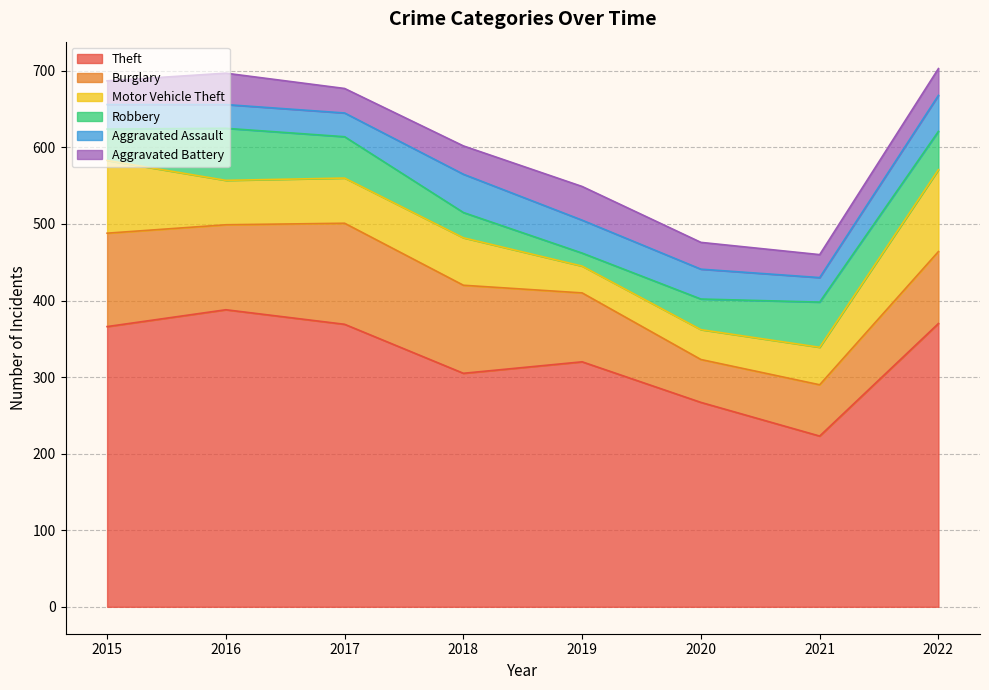

Which series has the largest range (max minus min)?

Theft